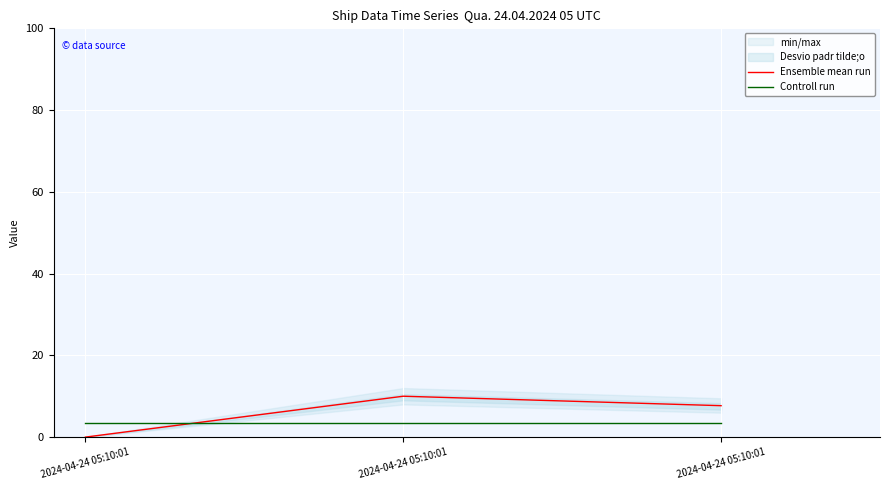

Is it true that Controll run equals 5.0 at 2024-04-24 05:10:01?

False